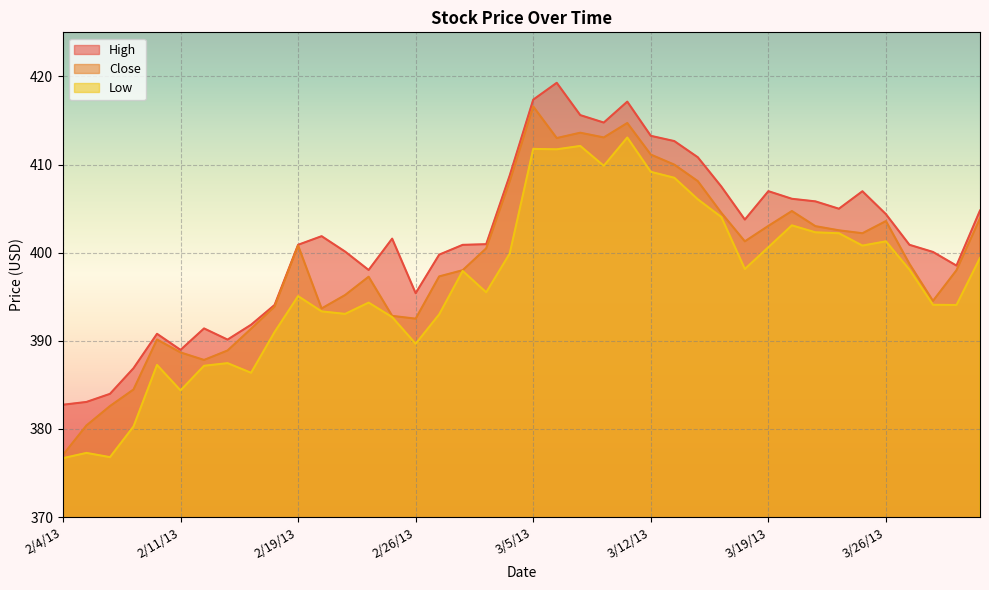

Which series has the largest total across all categories?

High